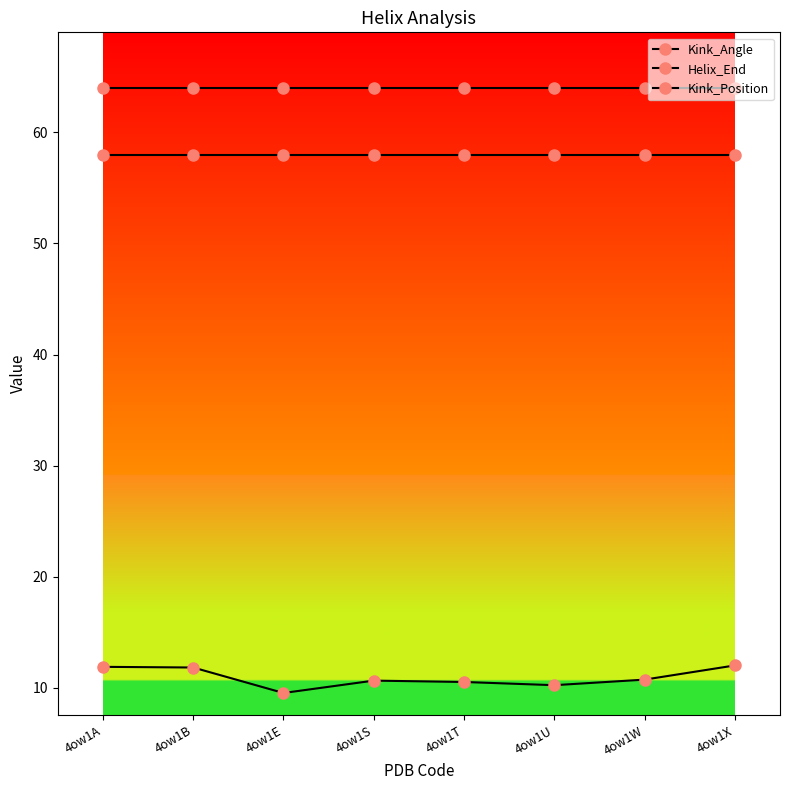

Between 4ow1T and 4ow1X, which series saw the biggest shift?

Kink_Angle